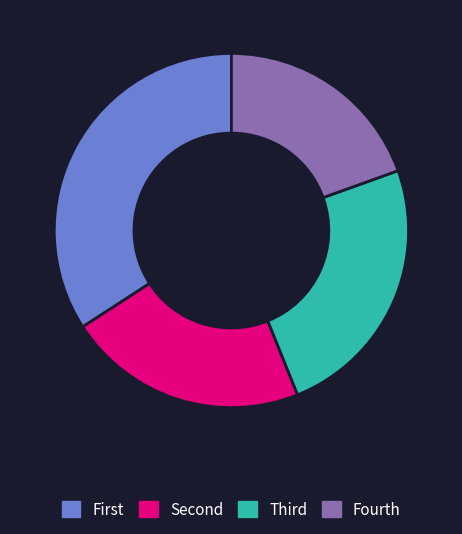

Which slice is the largest?

First